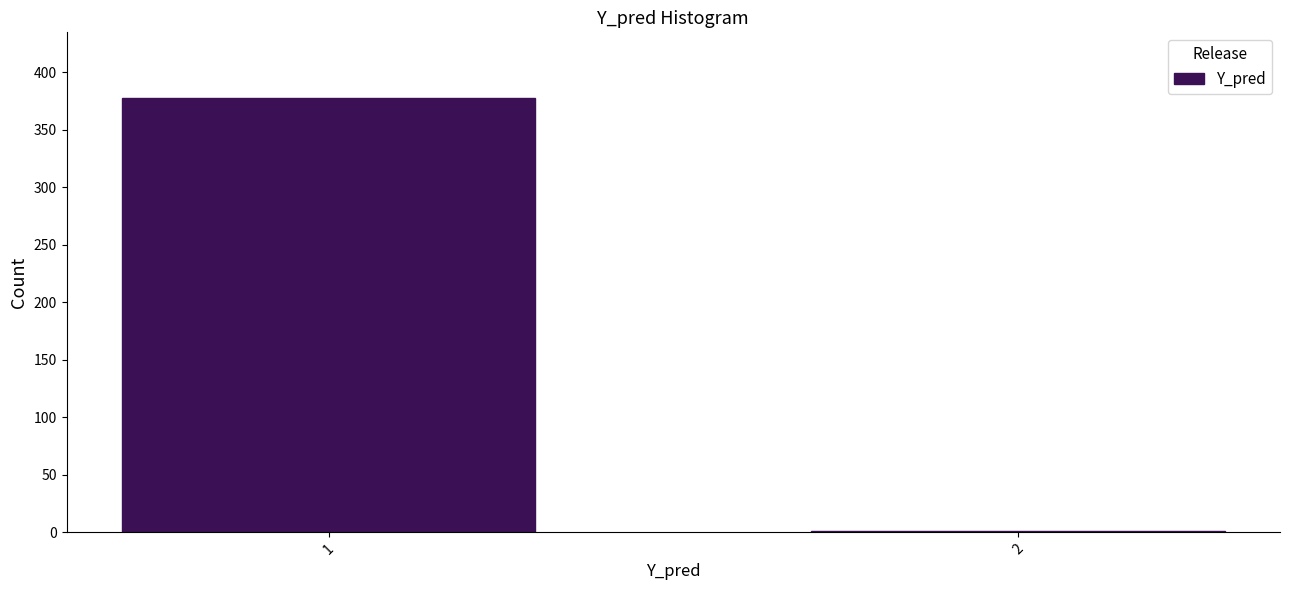

Reading left to right, list all the values displayed in this chart.

1=378	2=1